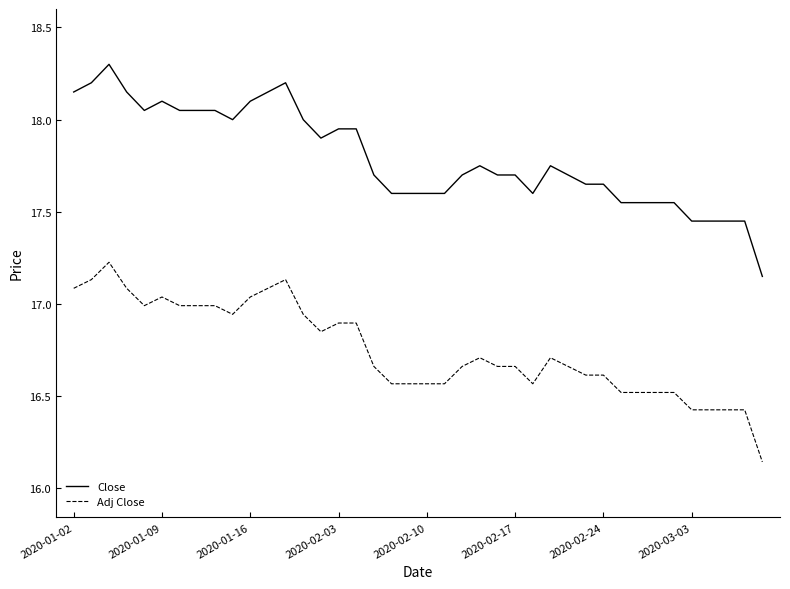

Which series has the largest range (max minus min)?

Close